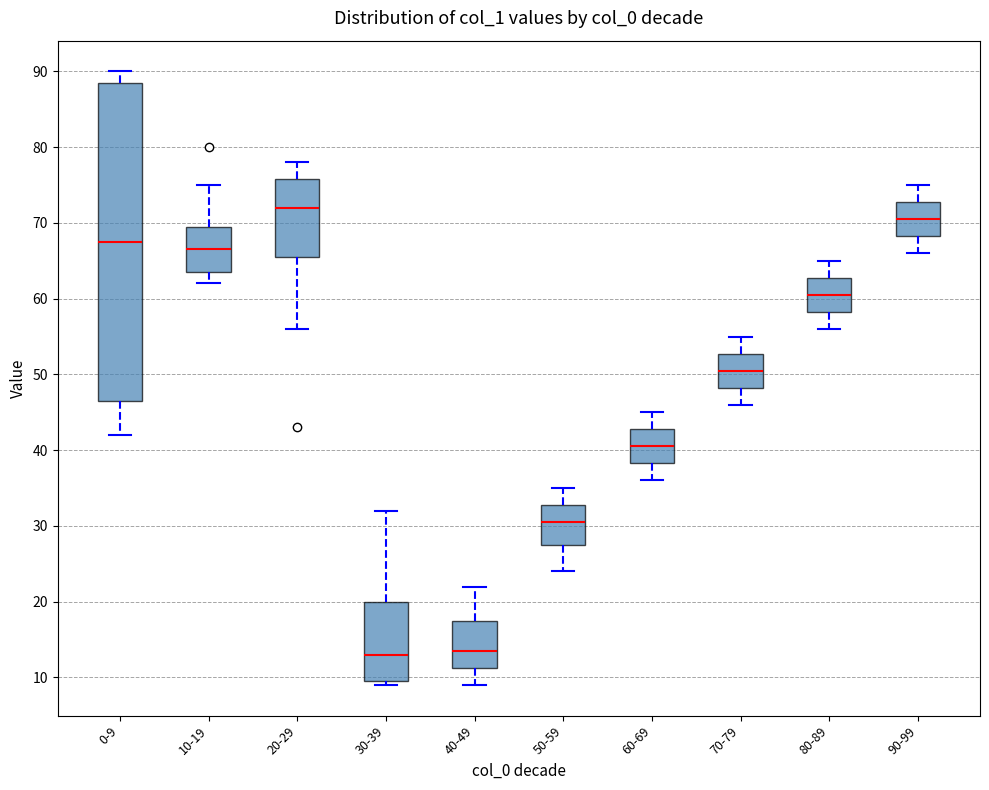

Reading left to right, transcribe this box plot: for each box, give where its median line is, the range the box spans, and where its two whiskers end, as read against the y-axis. The values are not printed on the chart, so give them approximately, as read against the axis.

0-9: median 68, box 47 to 89, whiskers 42 to 90
10-19: median 67, box 64 to 70, whiskers 62 to 75
20-29: median 72, box 66 to 76, whiskers 56 to 78
30-39: median 13, box 10 to 20, whiskers 9 to 32
40-49: median 14, box 11 to 18, whiskers 9 to 22
50-59: median 31, box 28 to 33, whiskers 24 to 35
60-69: median 41, box 38 to 43, whiskers 36 to 45
70-79: median 51, box 48 to 53, whiskers 46 to 55
80-89: median 61, box 58 to 63, whiskers 56 to 65
90-99: median 71, box 68 to 73, whiskers 66 to 75